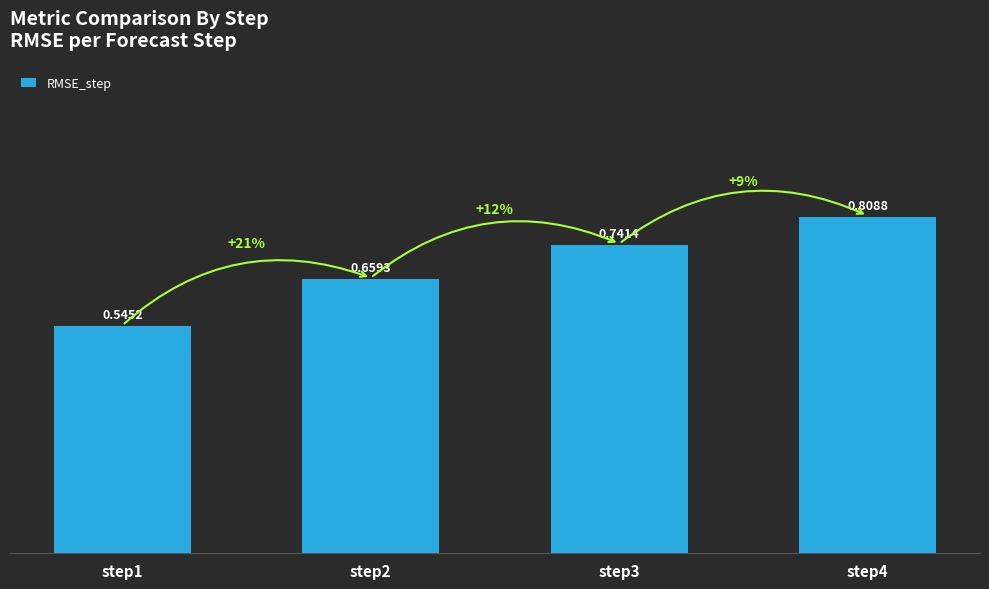

The value at step2 is 0.3. True or false?

False